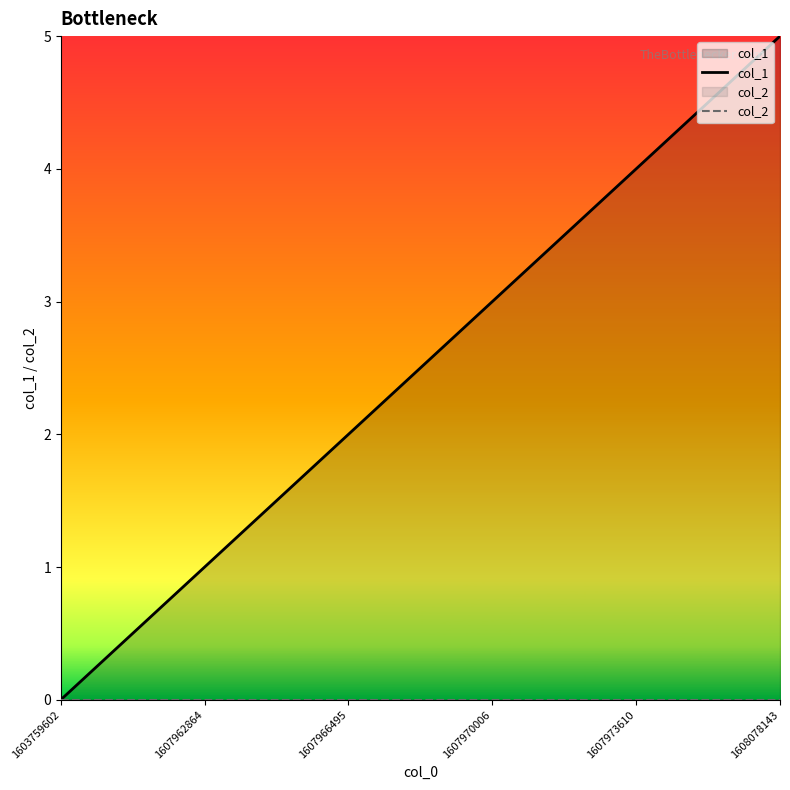

Which category has the lowest value in the col_2 series?

1603759602